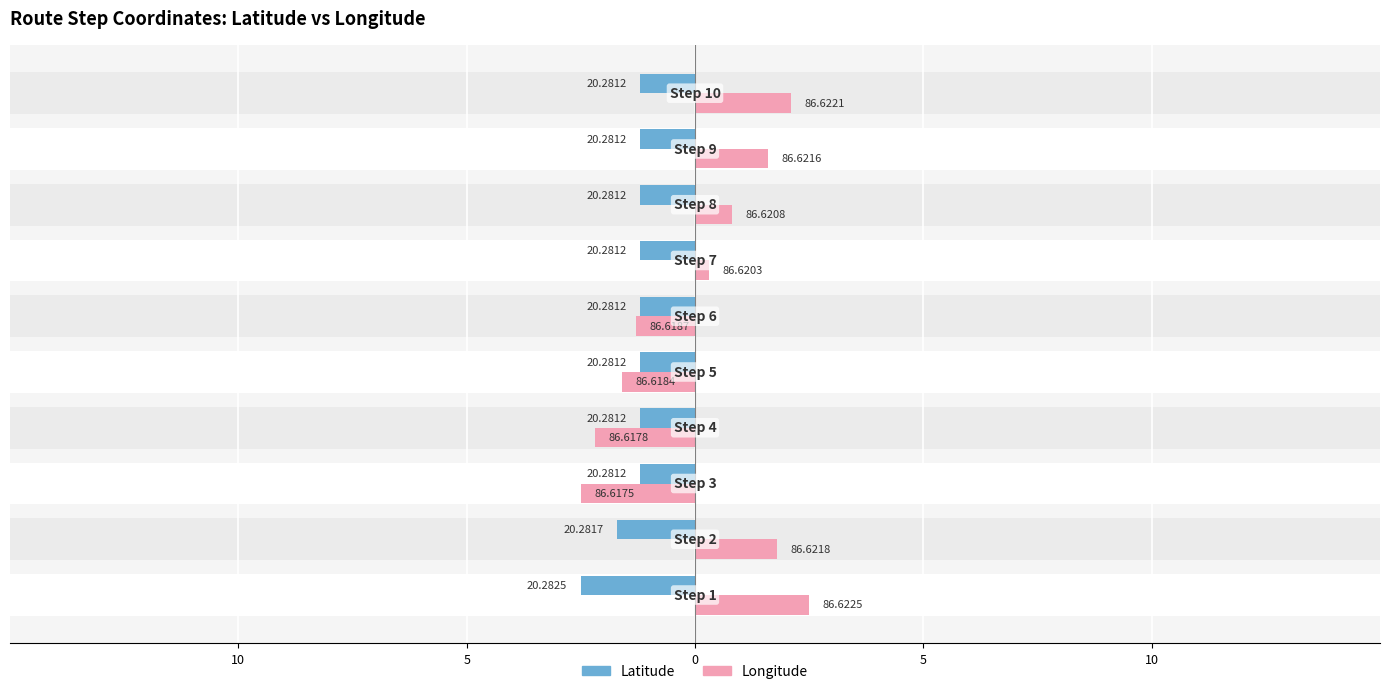

List the series in order of their peak value, lowest first.

Latitude, Longitude